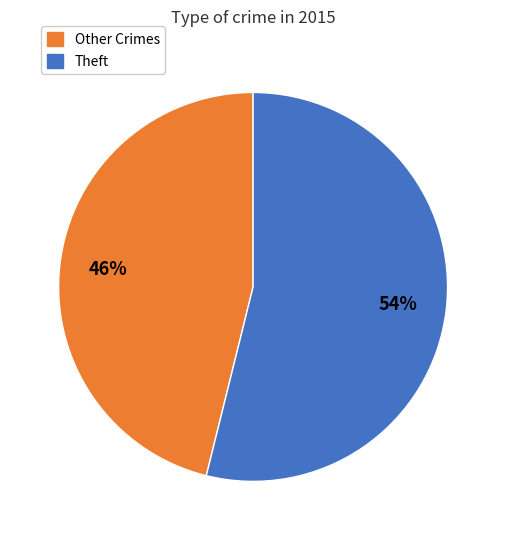

Is Theft the majority of the pie?

Yes